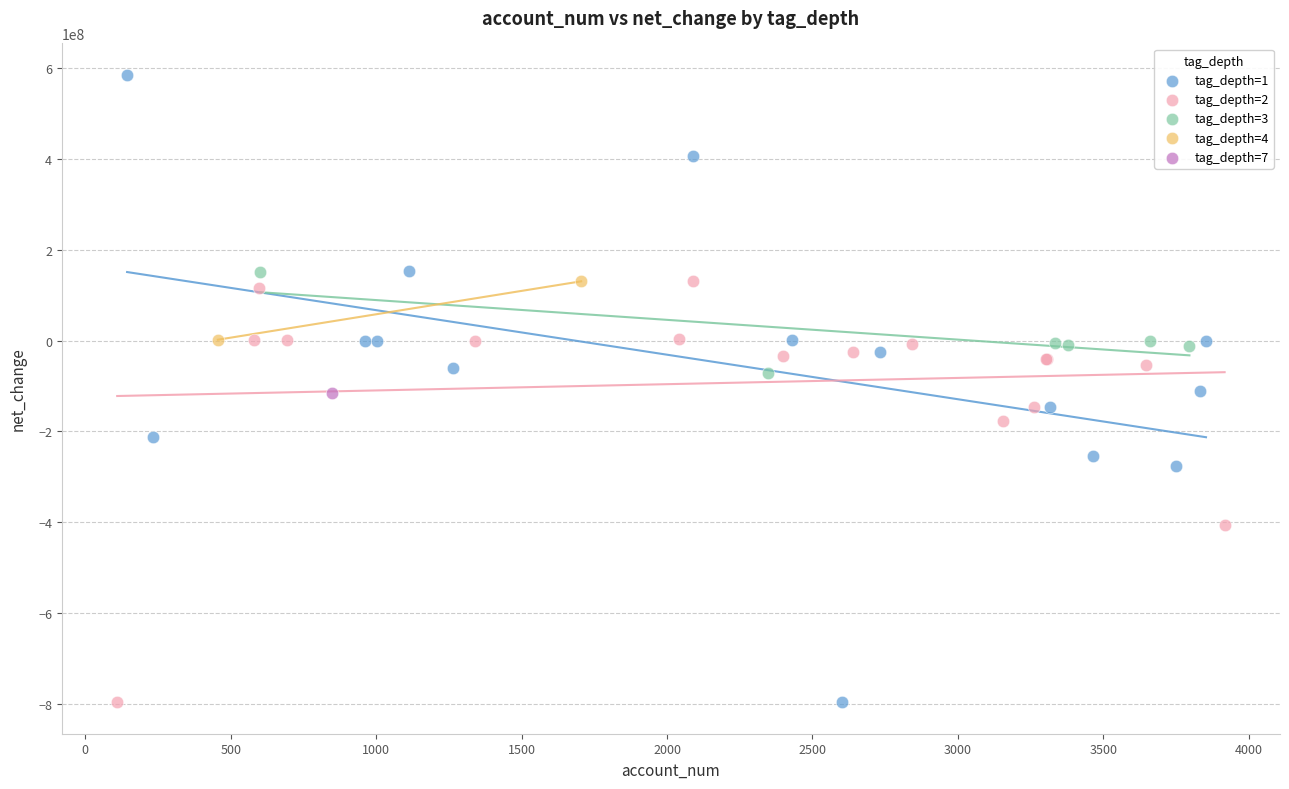

What are all the series names shown in the legend?

tag_depth=1, tag_depth=2, tag_depth=3, tag_depth=4, tag_depth=7